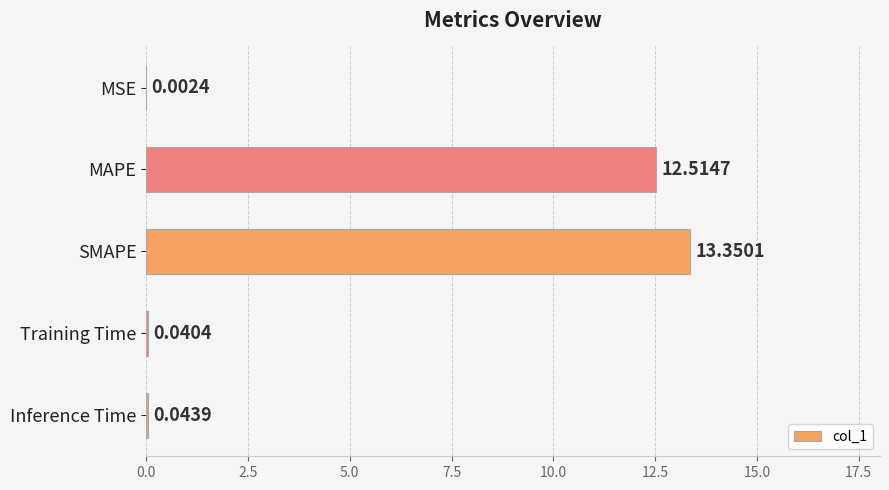

What is the sum of all values?

26.0